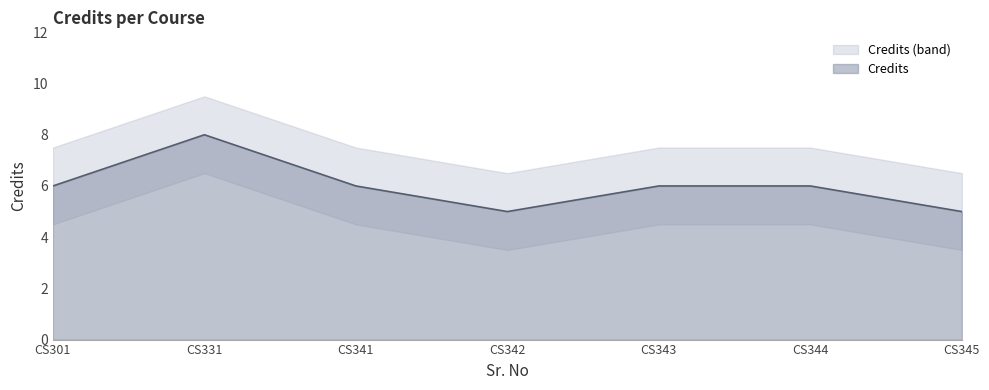

Is it true that Credits equals 6 at CS344?

True